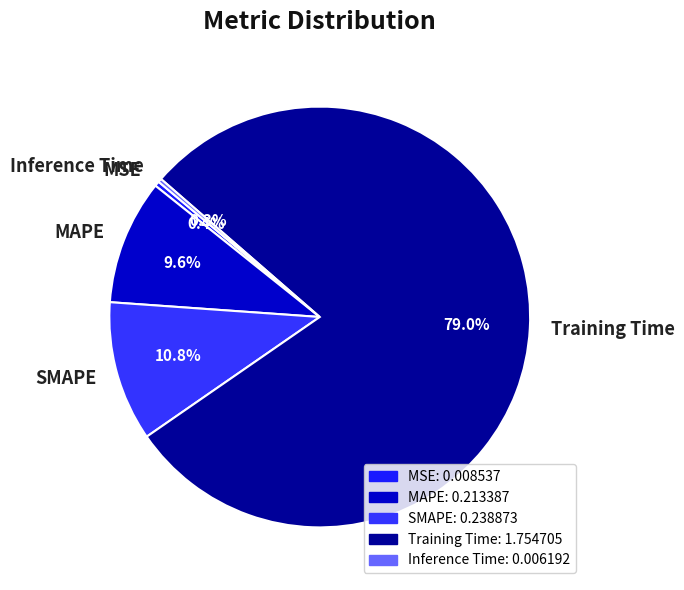

What is the majority slice?

Training Time